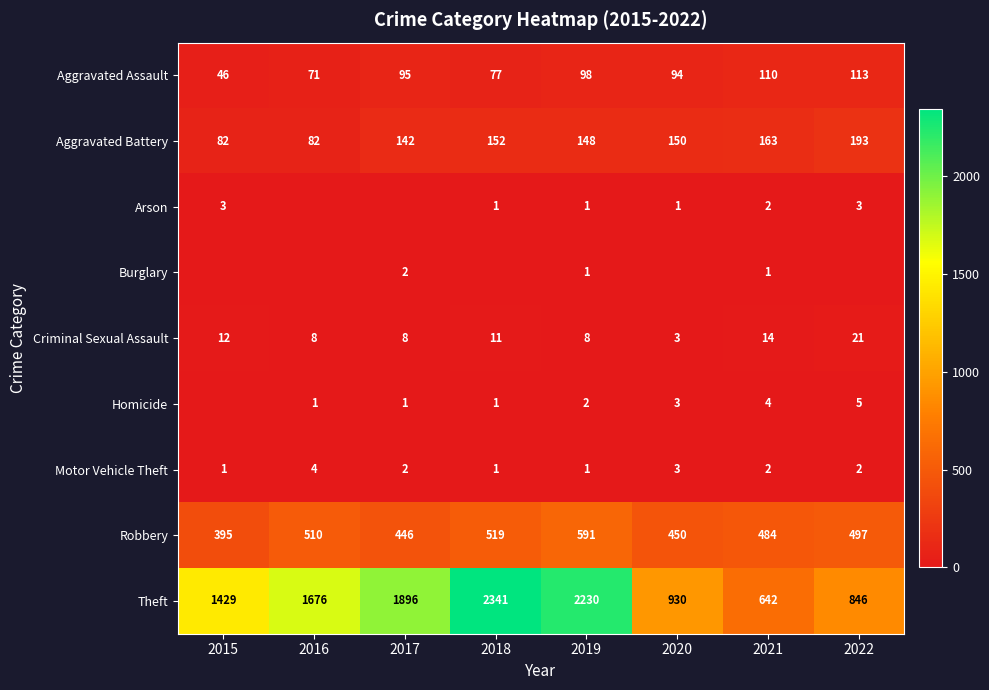

What is the difference between the maximum and minimum values in the Aggravated Assault series?

67